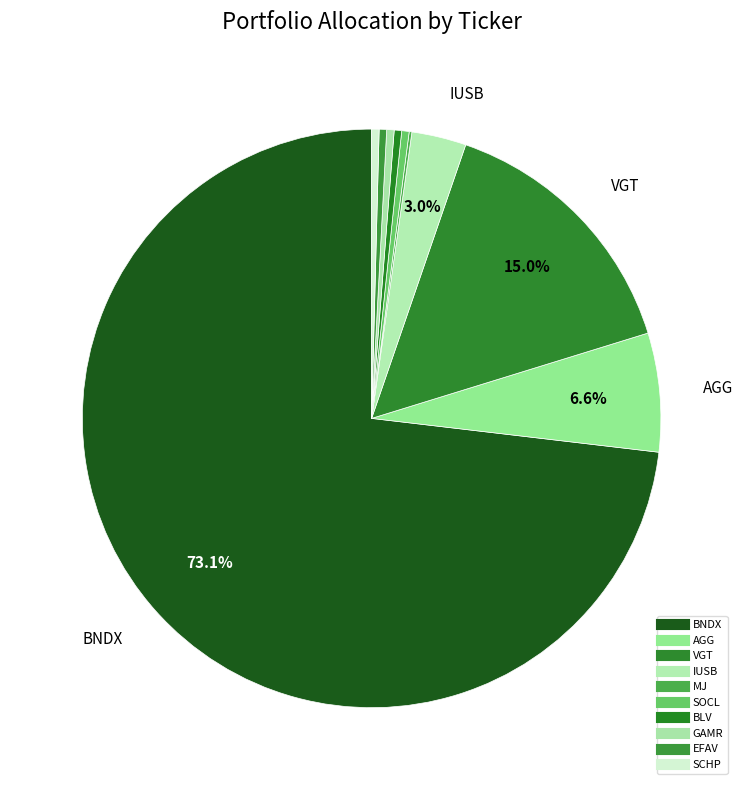

Combined, do EFAV and BLV account for over 50%?

No